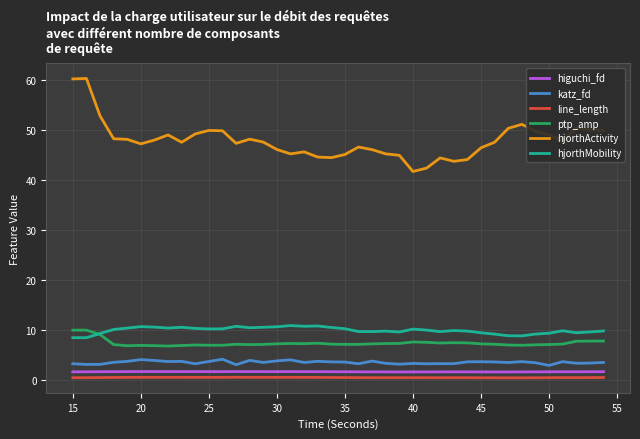

What is the average value of the katz_fd series?

3.6